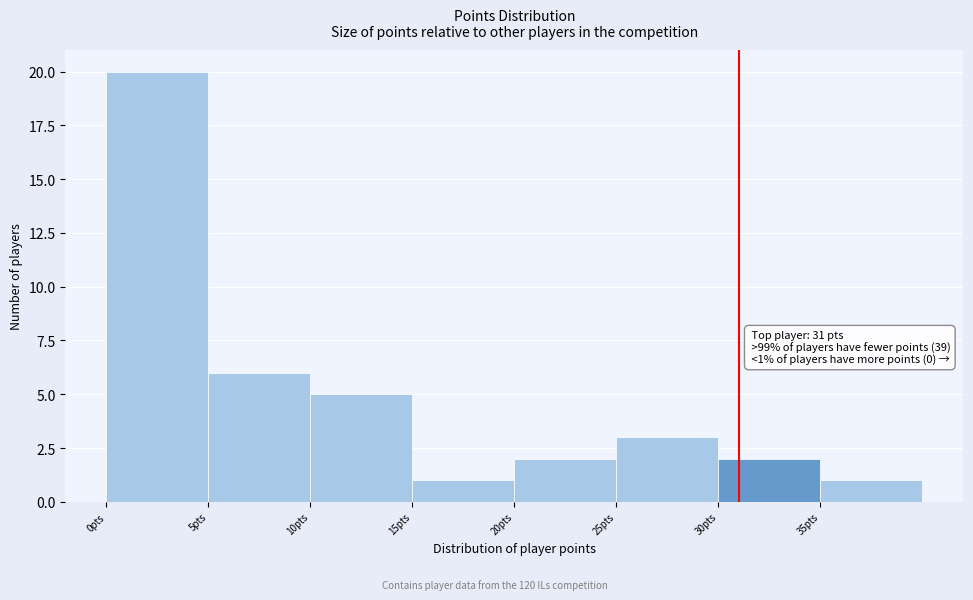

Over which range of the x-axis is the bar tallest?

0 to 5